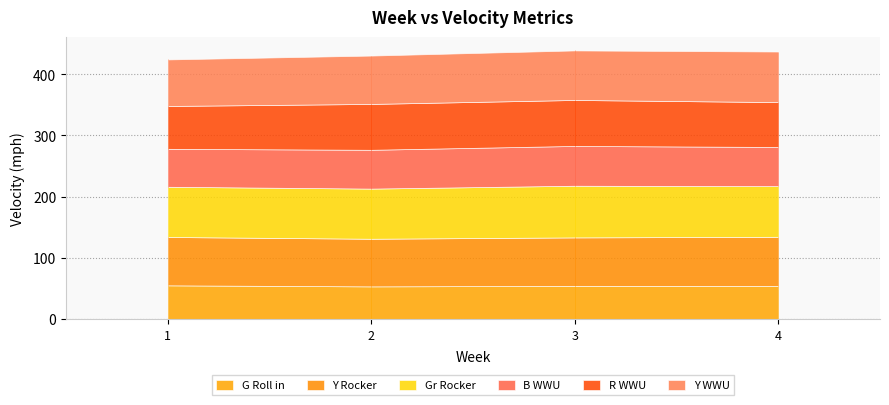

Is it true that R WWU equals 75.1 at 3?

True